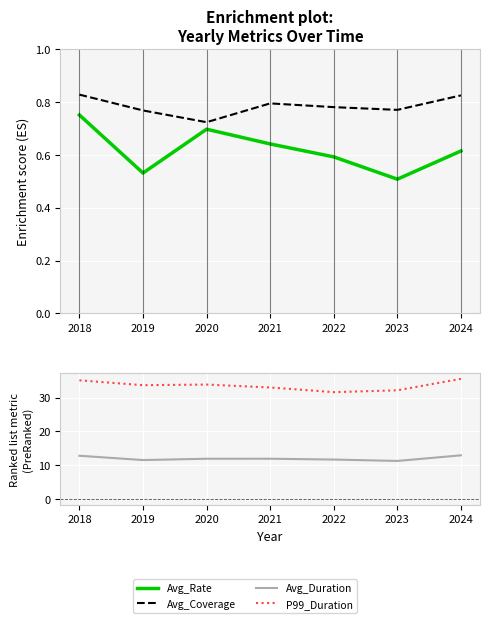

Rank the series by their maximum value, from lowest to highest.

Avg_Rate, Avg_Coverage, Avg_Duration, P99_Duration